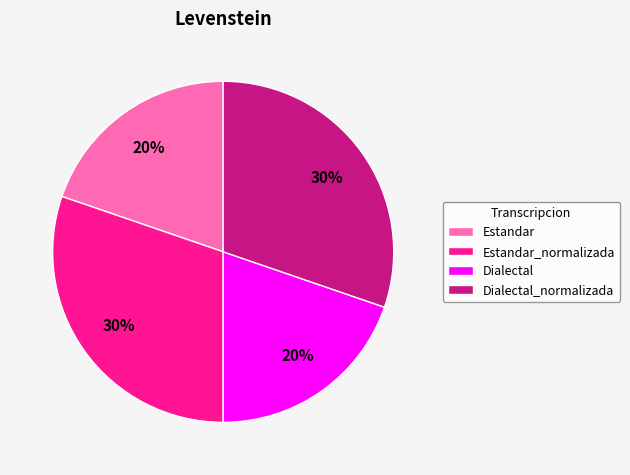

What is the ratio of the value at Estandar_normalizada to the value at Dialectal?

1.5